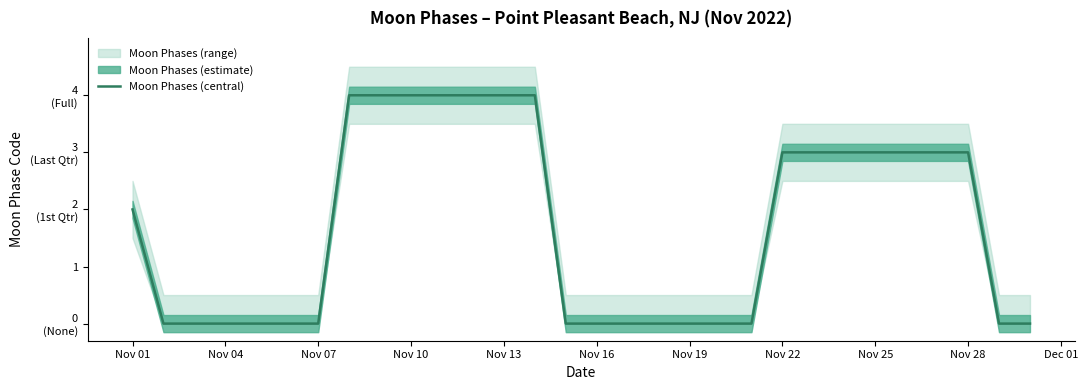

What is the sum of all values?

51